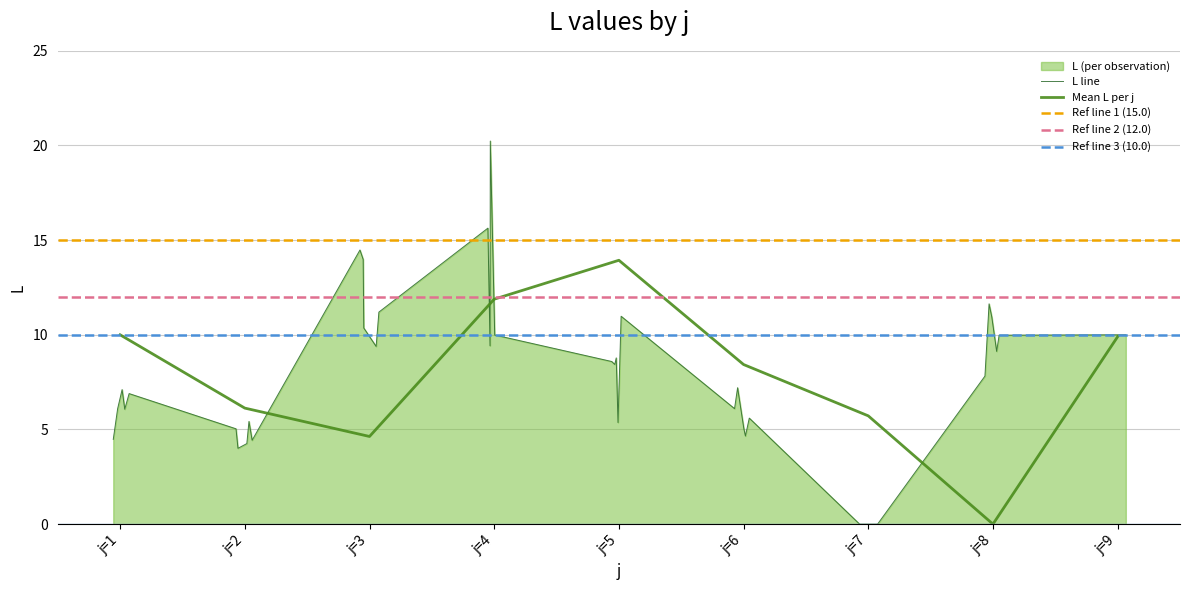

At which category is the sum across all series the highest?

j=4